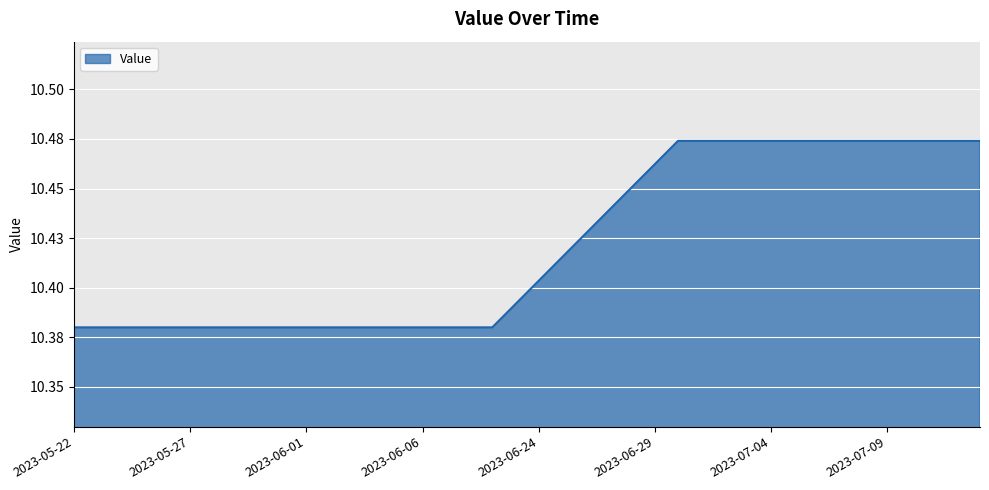

Reading left to right, list all the values displayed in this chart.

10.4	10.4	10.4	10.4	10.4	10.4	10.4	10.4	10.4	10.4	10.4	10.4	10.4	10.4	10.4	10.4	10.4	10.4	10.4	10.4	10.4	10.4	10.4	10.4	10.5	10.5	10.5	10.5	10.5	10.5	10.5	10.5	10.5	10.5	10.5	10.5	10.5	10.5	10.5	10.5